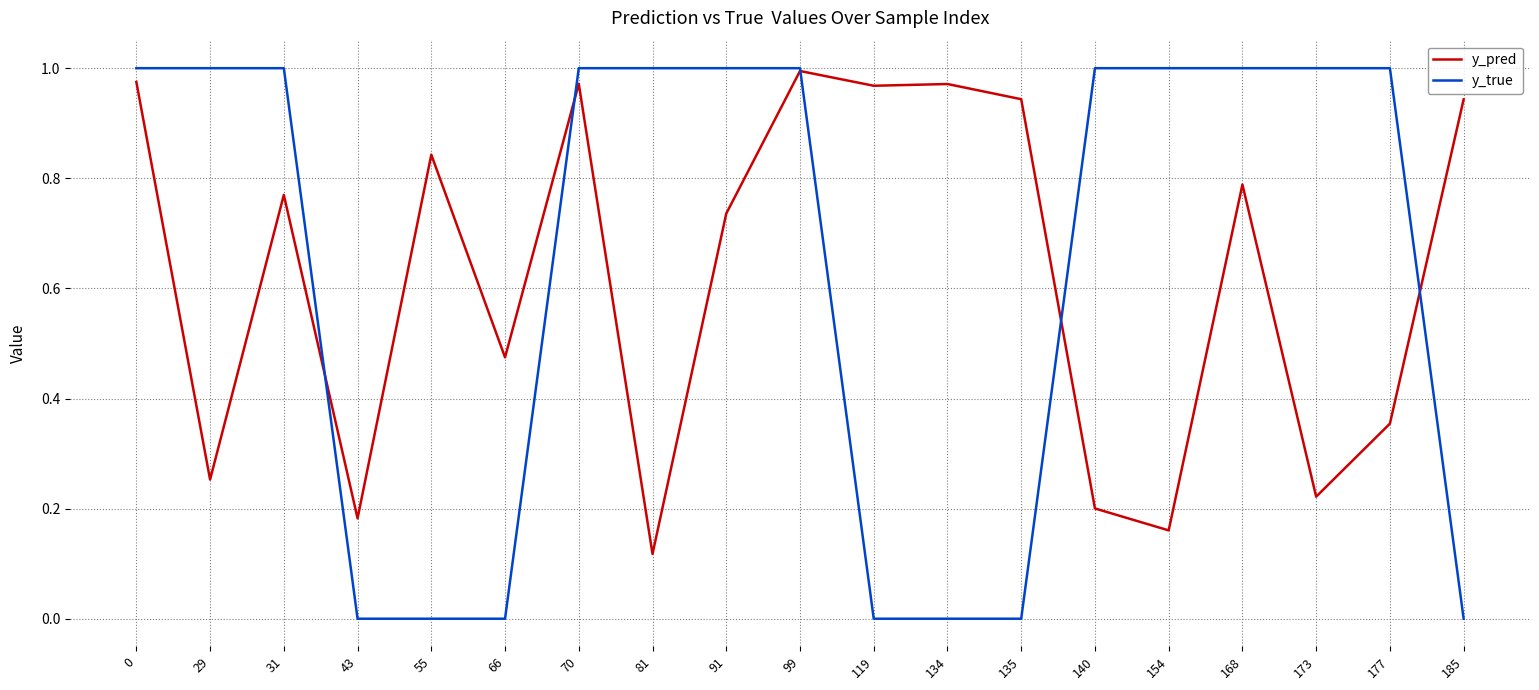

How many times do y_true and y_pred cross each other?

5